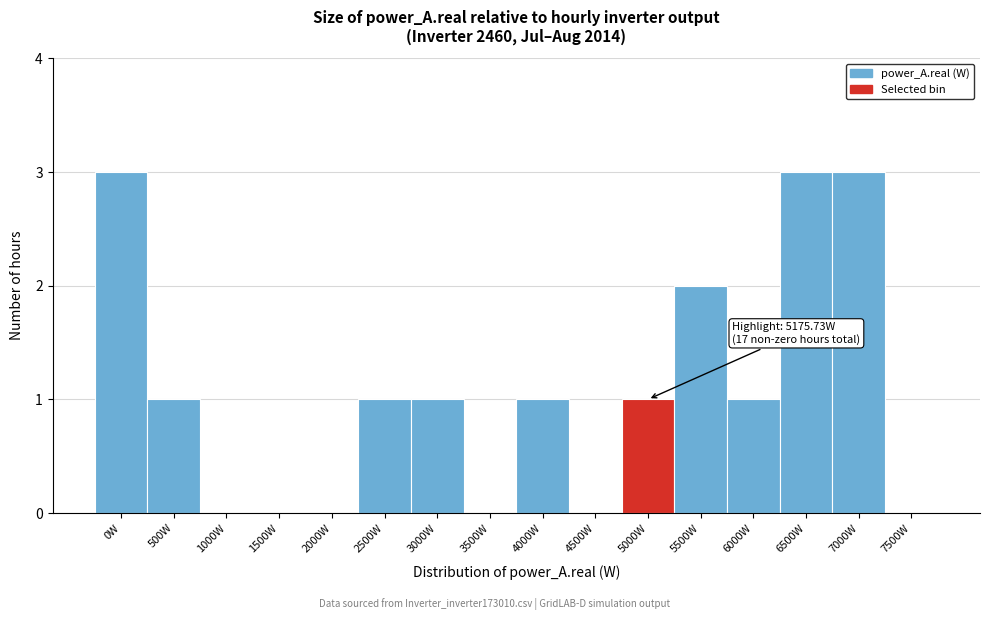

Reading left to right, what are all the values shown in this chart?

0W=3	500W=1	1000W=0	1500W=0	2000W=0	2500W=1	3000W=1	3500W=0	4000W=1	4500W=0	5000W=1	5500W=2	6000W=1	6500W=3	7000W=3	7500W=0